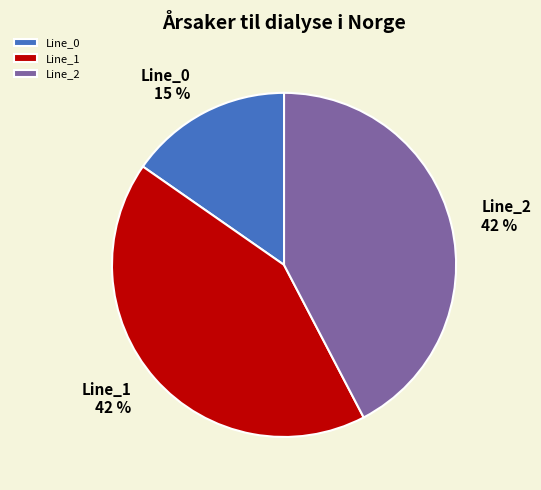

To the nearest percent, what portion does Line_0 represent?

15%